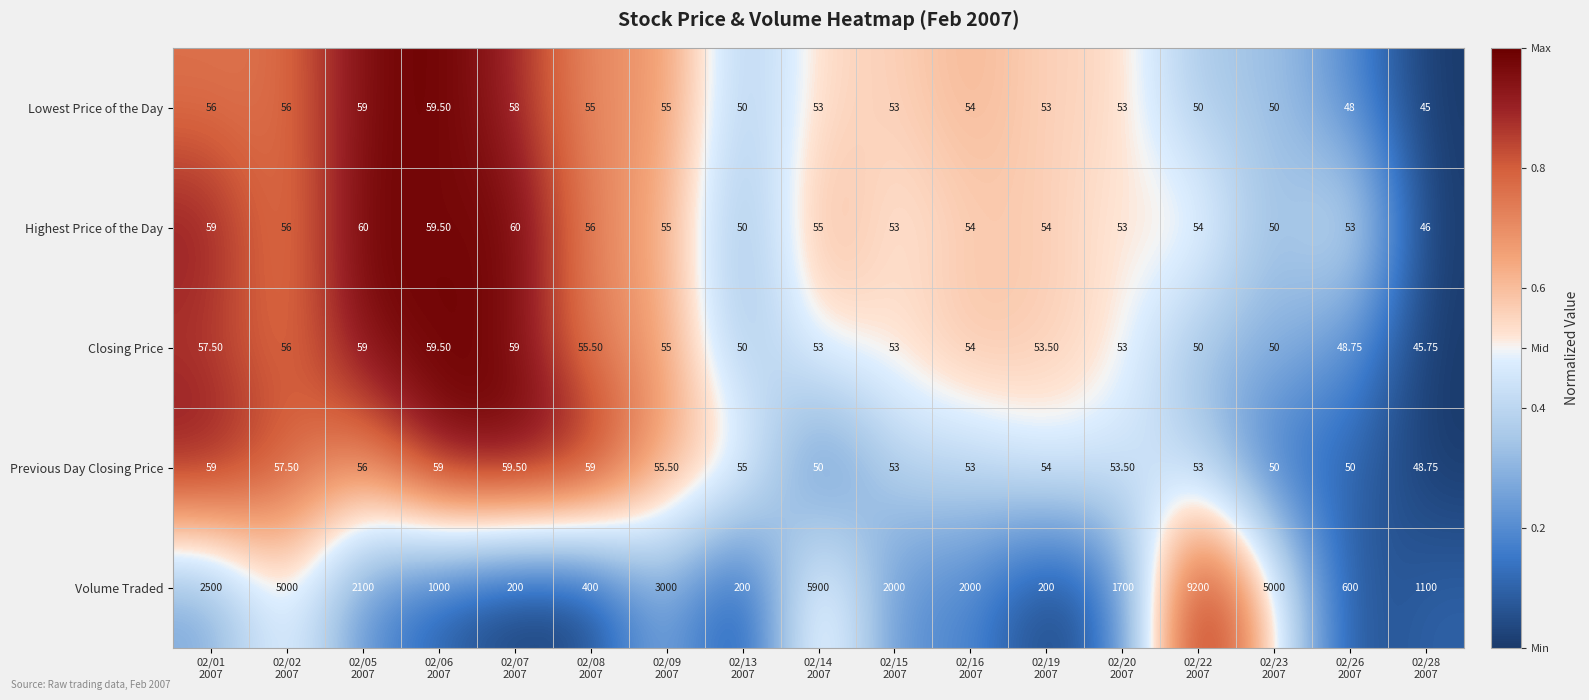

What is the spread (max minus min) of values at 02/06
2007?

941.0